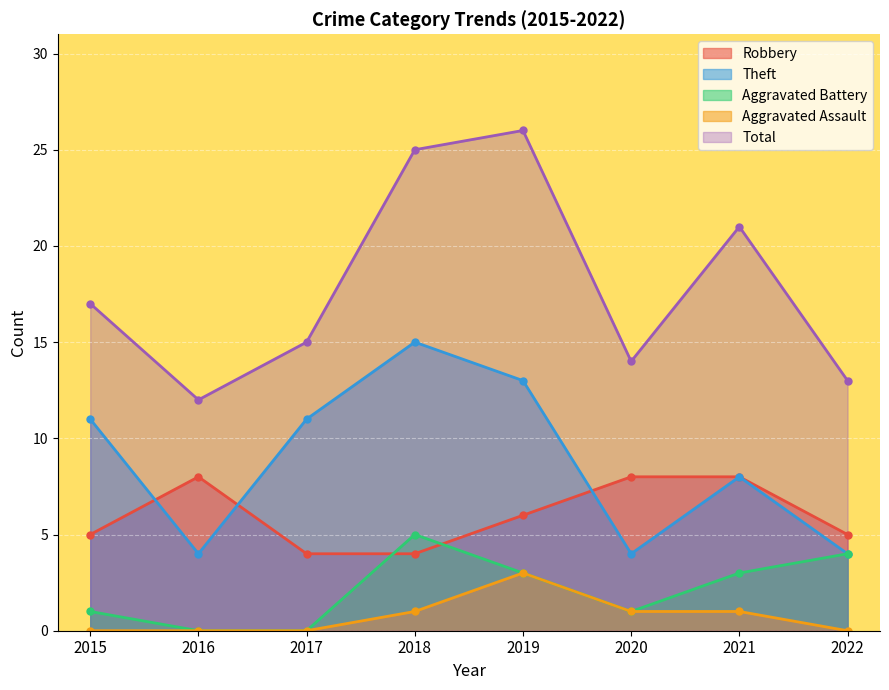

What is the difference between the highest and lowest values at 2018?

24